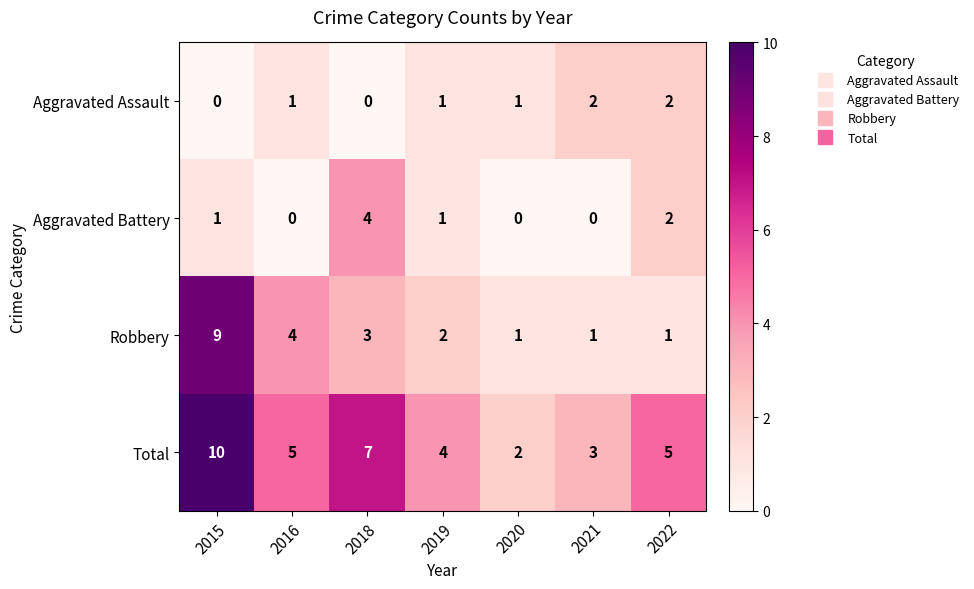

How many data points in Total are less than 5?

3